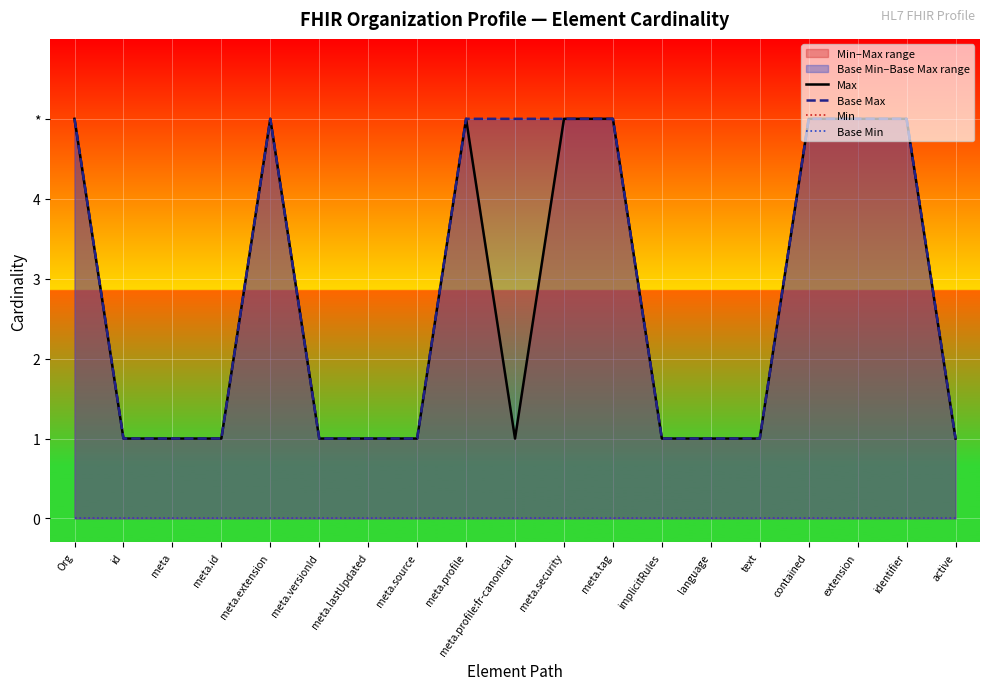

Which series has the largest total across all categories?

Base Max